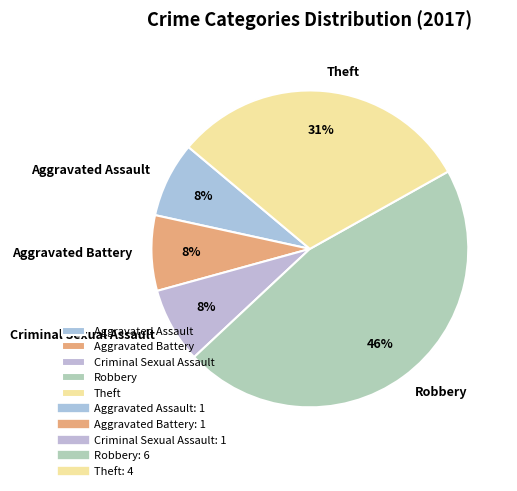

Is the sum of Aggravated Battery and Theft greater than half?

No